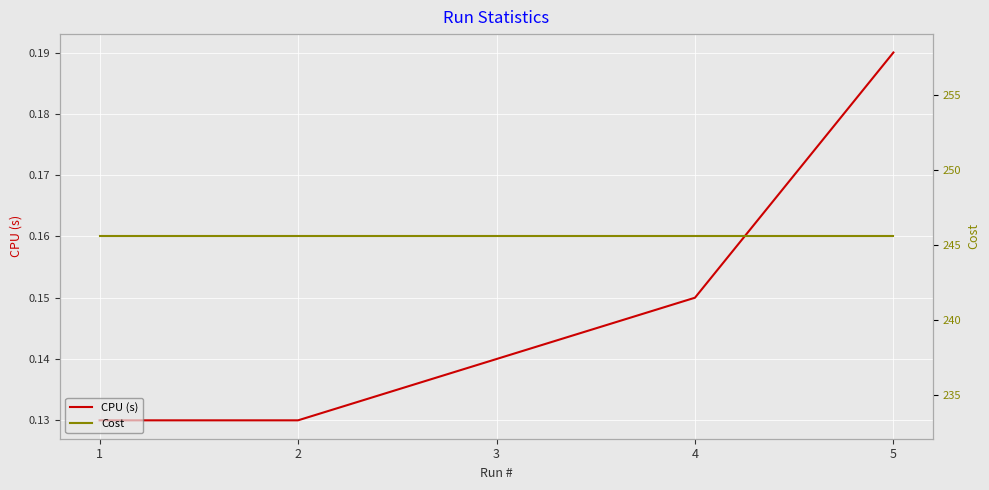

What is the value of the Cost point at the 4th from the left?

245.6